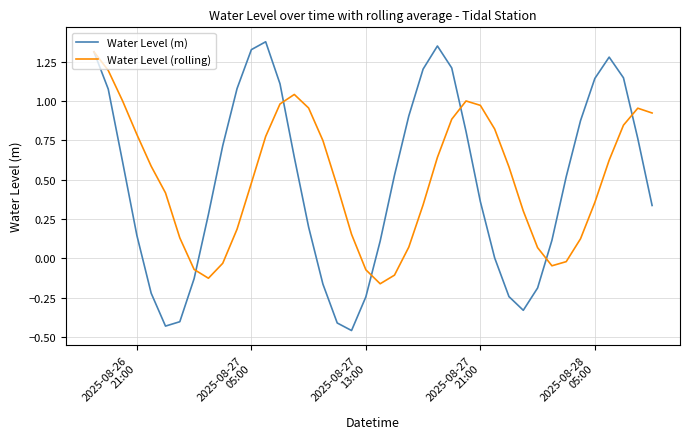

Which series has the largest range (max minus min)?

Water Level (m)